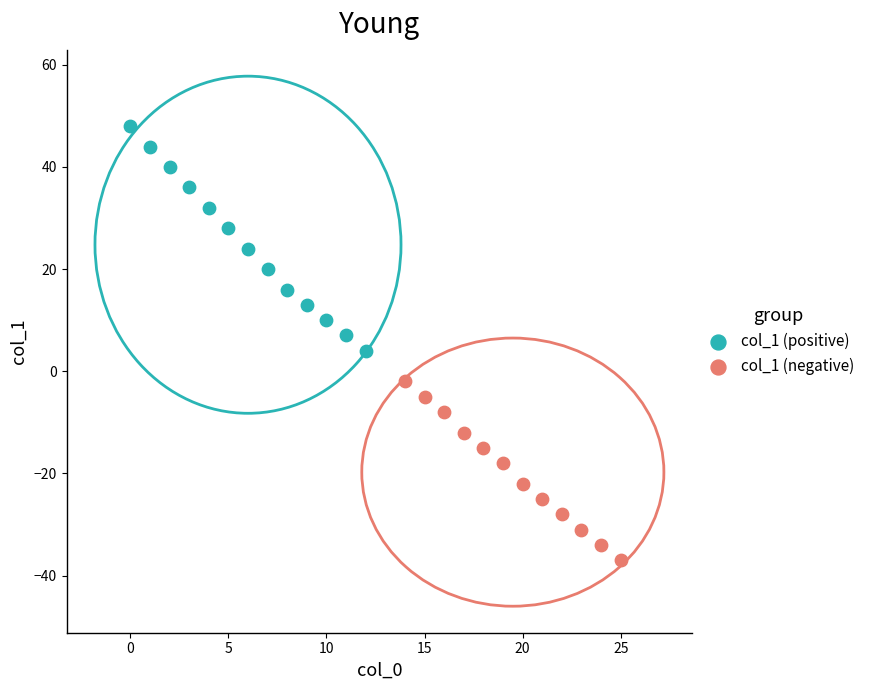

Which series reaches the minimum Y coordinate?

col_1 (negative)